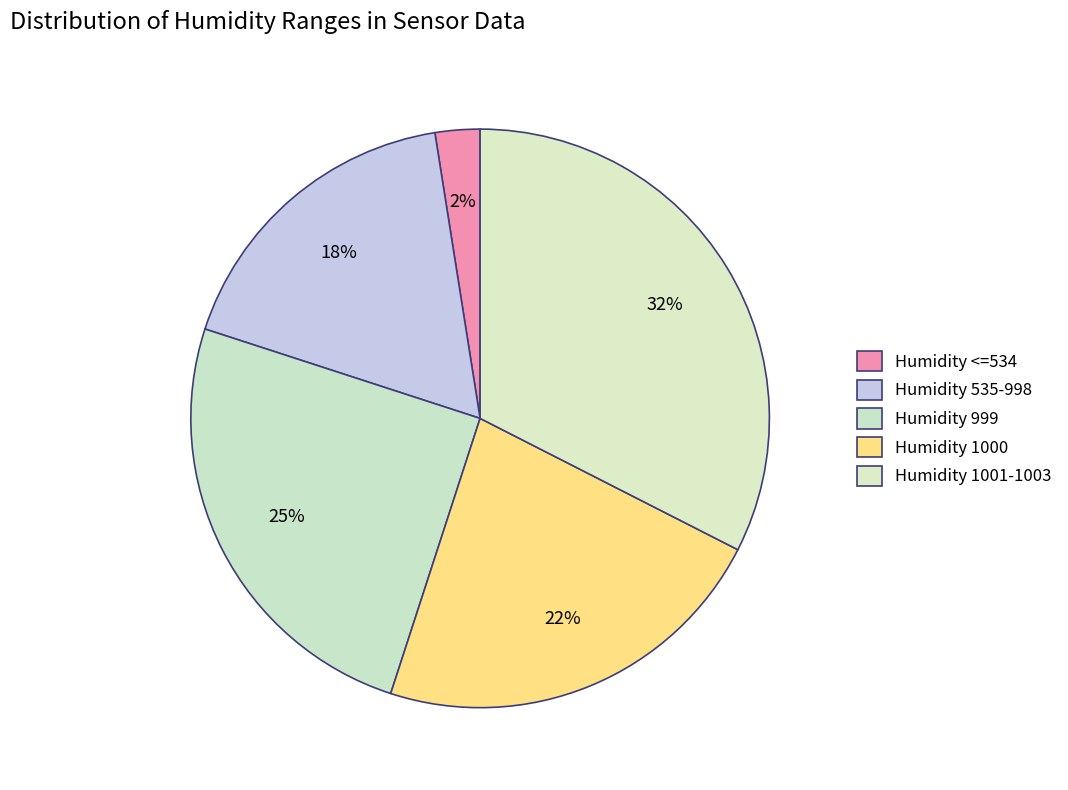

What is the smallest slice in the pie chart?

534